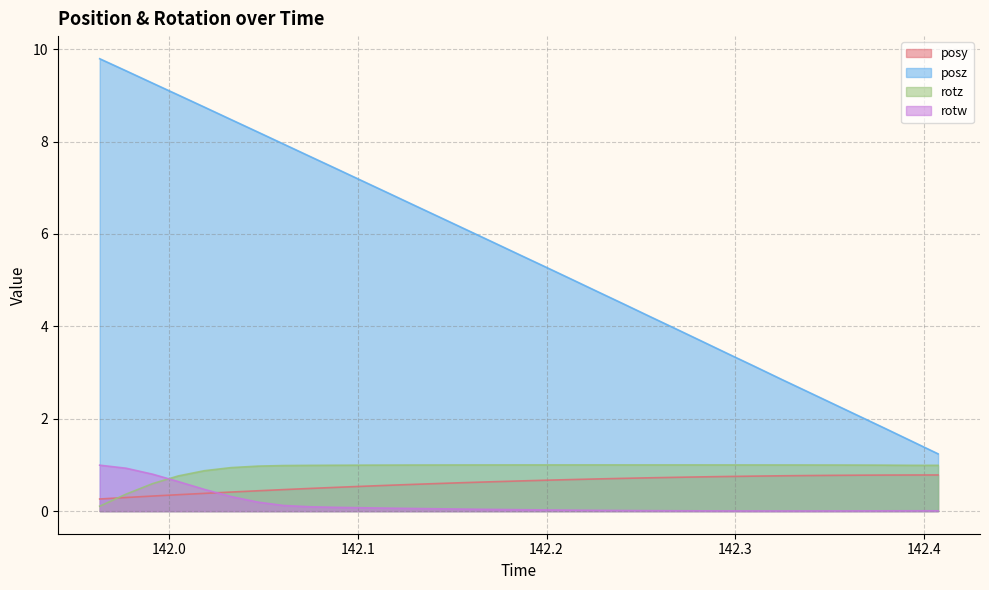

Reading left to right, list all the values displayed in this chart.

posy: 0.3	0.3	0.3	0.4	0.4	0.4	0.4	0.5	0.5	0.5	0.5	0.6	0.6	0.6	0.6	0.6	0.7	0.7	0.7	0.7	0.7	0.7	0.7	0.7	0.7	0.8	0.8	0.8	0.8	0.8	0.8	0.8	0.8
posz: 9.8	9.5	9.3	9.0	8.7	8.5	8.2	7.9	7.7	7.4	7.1	6.9	6.6	6.4	6.1	5.8	5.6	5.3	5.0	4.8	4.5	4.2	3.9	3.7	3.4	3.1	2.9	2.6	2.3	2.1	1.8	1.5	1.2
rotz: 0.1	0.4	0.6	0.8	0.9	0.9	1.0	1.0	1.0	1.0	1.0	1.0	1.0	1.0	1.0	1.0	1.0	1.0	1.0	1.0	1.0	1.0	1.0	1.0	1.0	1.0	1.0	1.0	1.0	1.0	1.0	1.0	1.0
rotw: 1.0	0.9	0.8	0.6	0.5	0.3	0.2	0.1	0.1	0.1	0.1	0.1	0.1	0.0	0.0	0.0	0.0	0.0	0.0	0.0	0.0	0.0	0.0	0.0	0.0	0.0	0.0	0.0	0.0	0.0	0.0	0.0	0.0